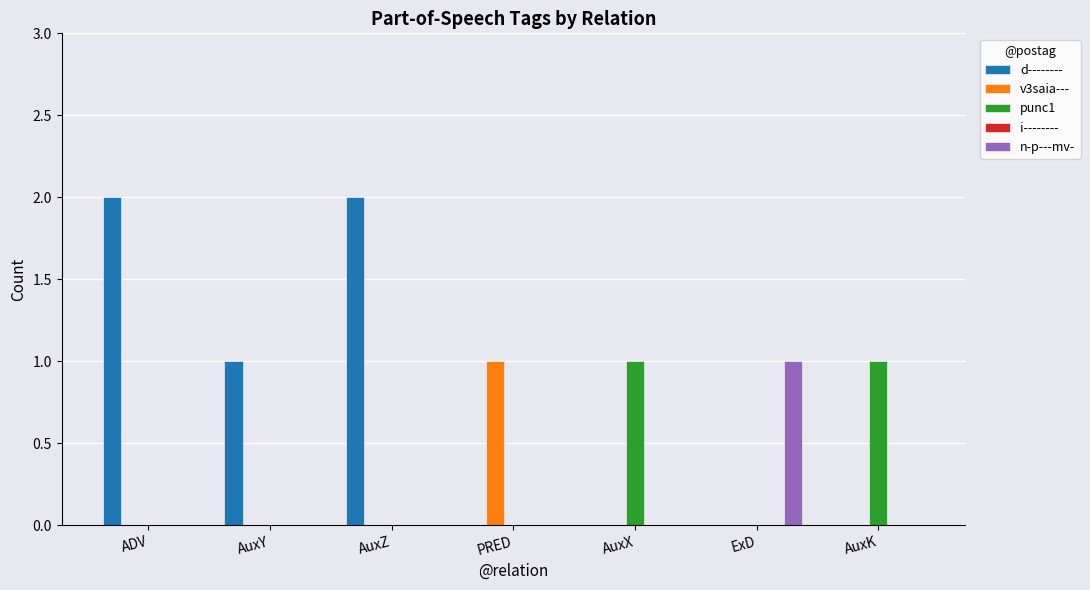

What is the sum of all d-------- values?

5